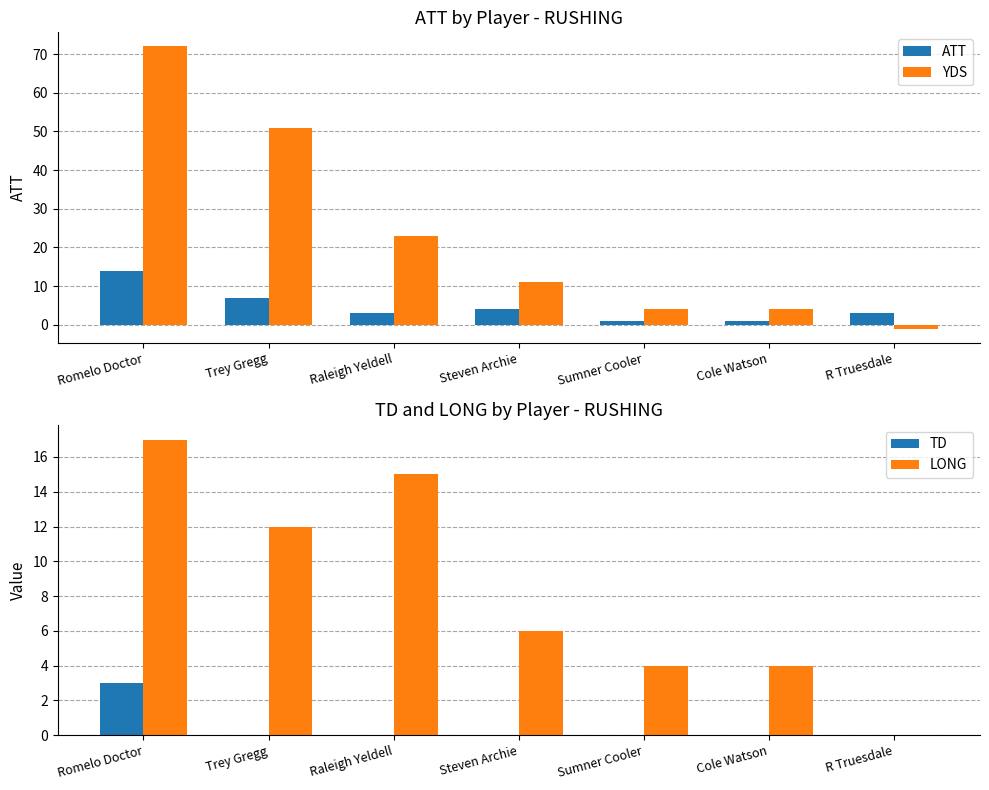

Which series has the widest spread of values?

YDS